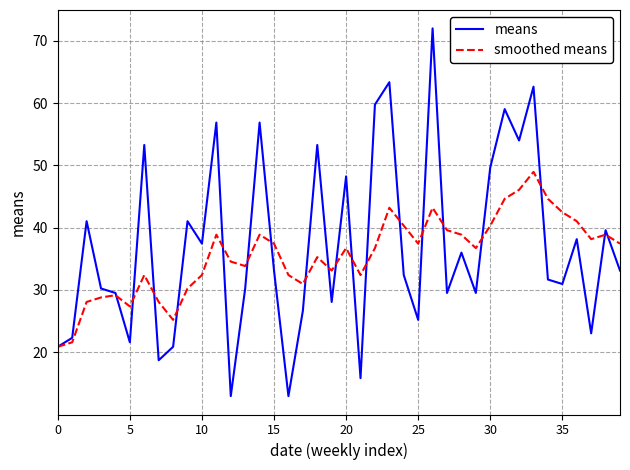

How many distinct data groups are displayed?

2